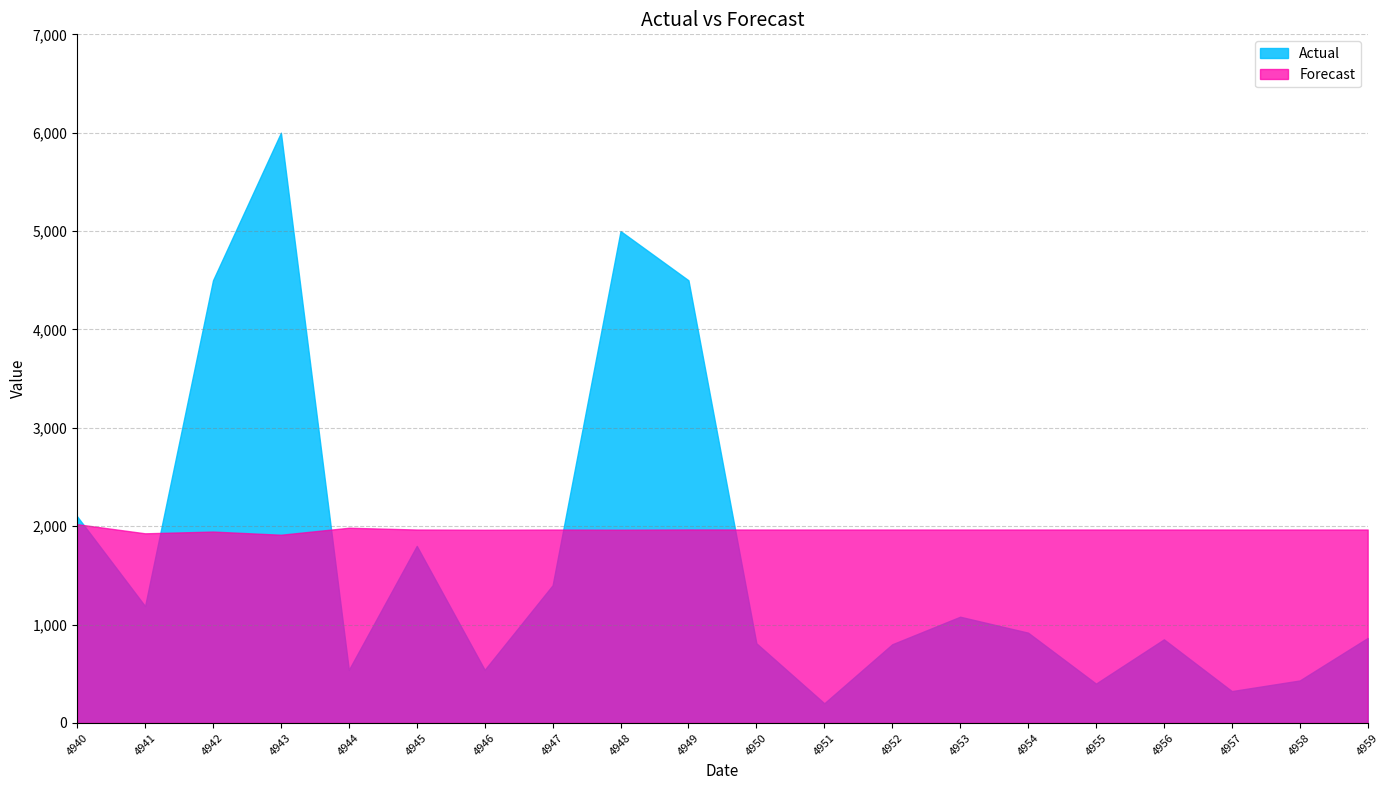

What is the difference between the highest and lowest values at 4958?

1534.4